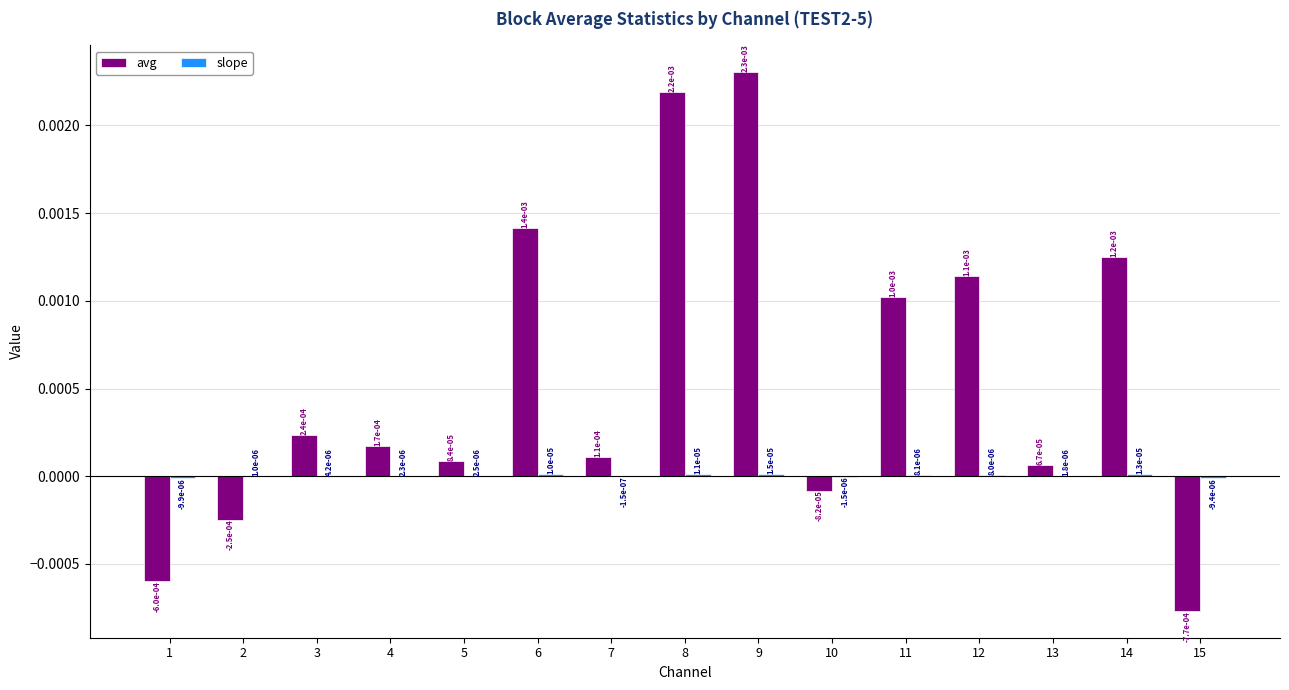

At which category is the sum across all series the highest?

9